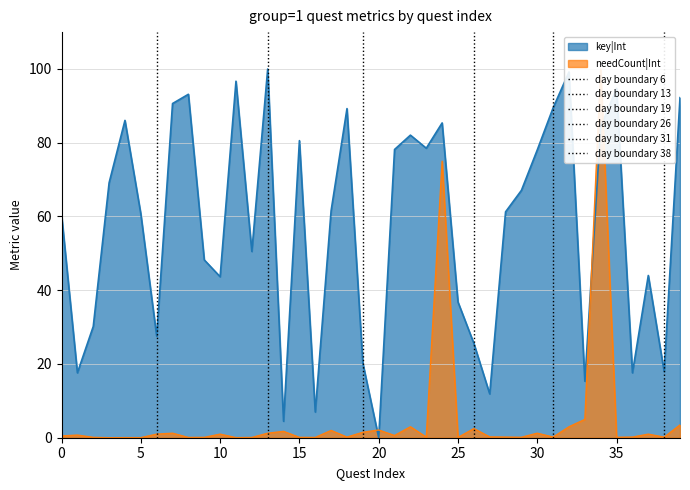

The value of key|Int at 30 is 78.1. True or false?

True